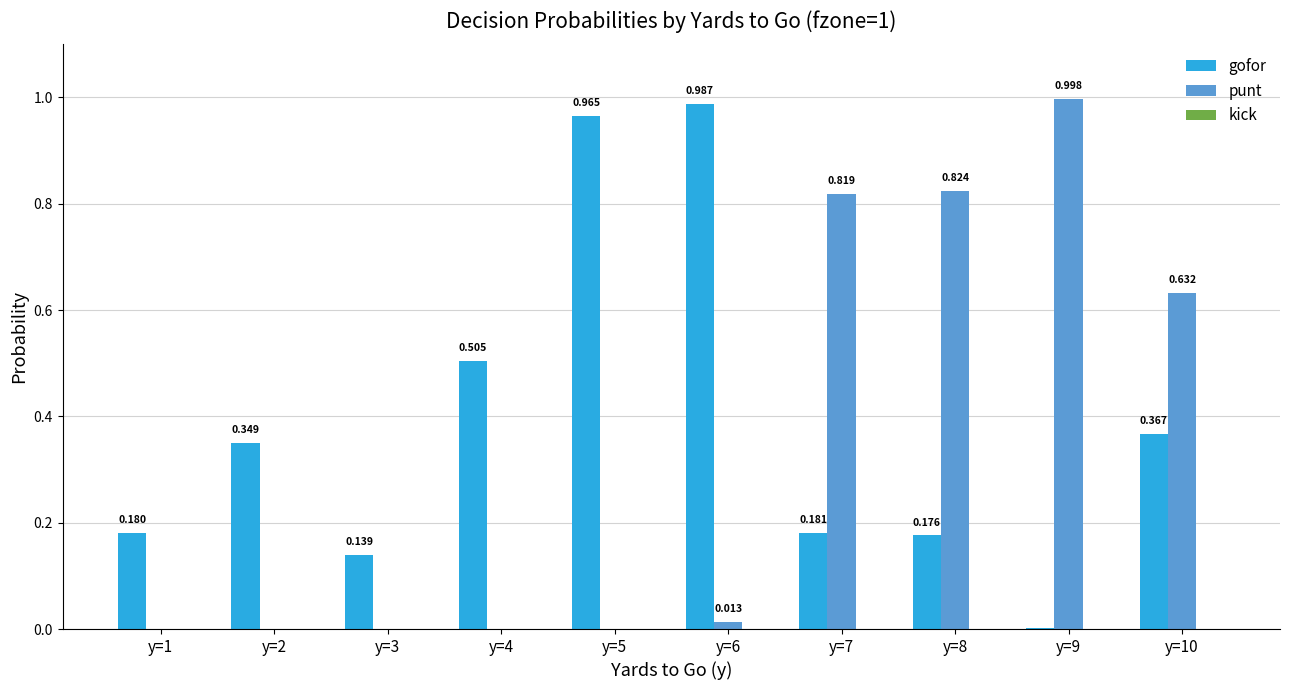

Where is gofor nearest to the value 0?

y=9